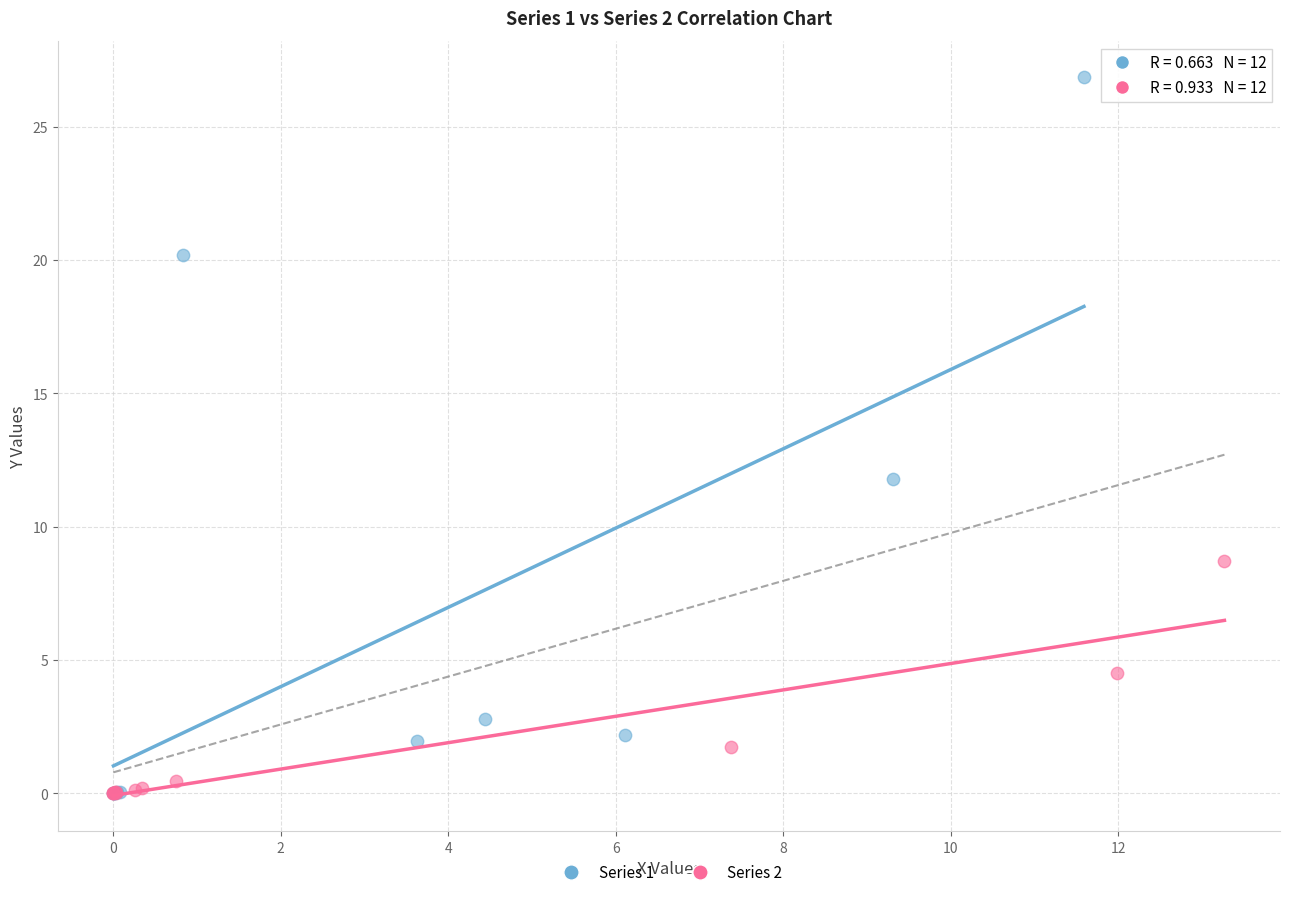

Which series has the widest spread of Y values?

Series 1